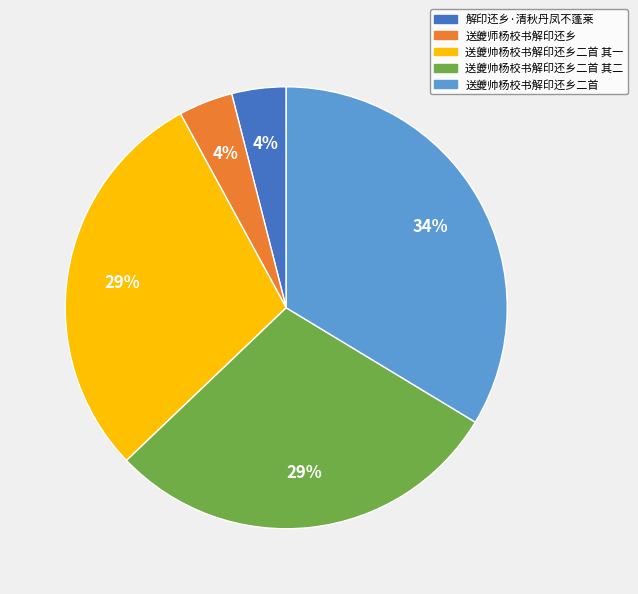

Which category has the biggest portion of the pie?

送夔帅杨校书解印还乡二首